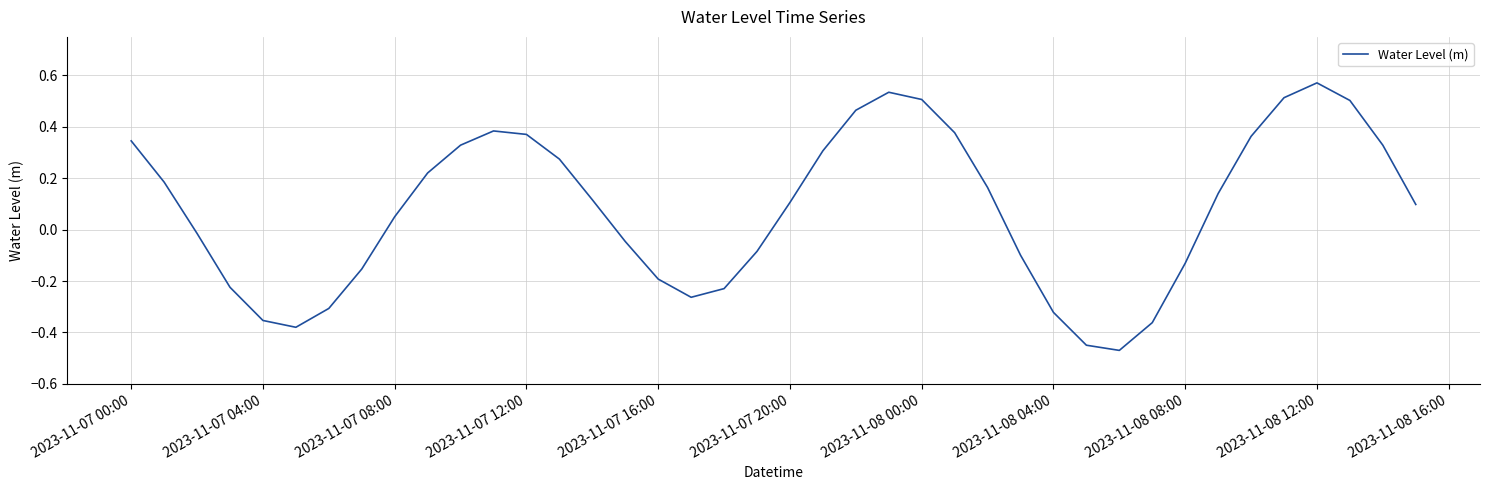

How many values are below zero?

17